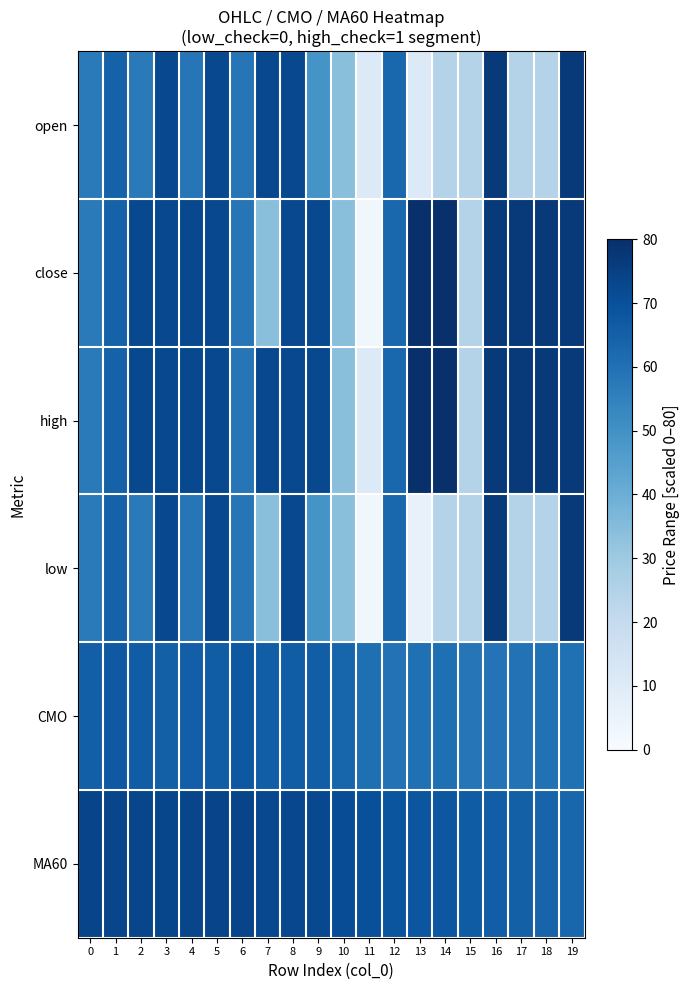

At 7, list the series in order from smallest to largest.

close, low, CMO, open, high, MA60